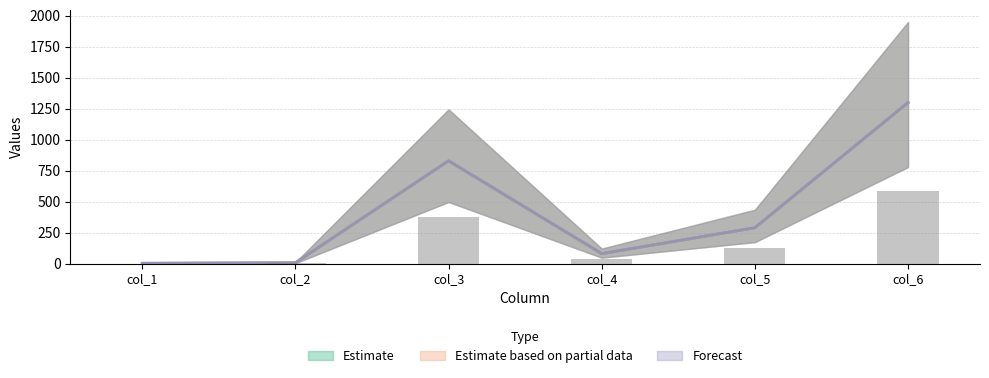

The Estimate based on partial data series shows 56 at col_4. True or false?

False